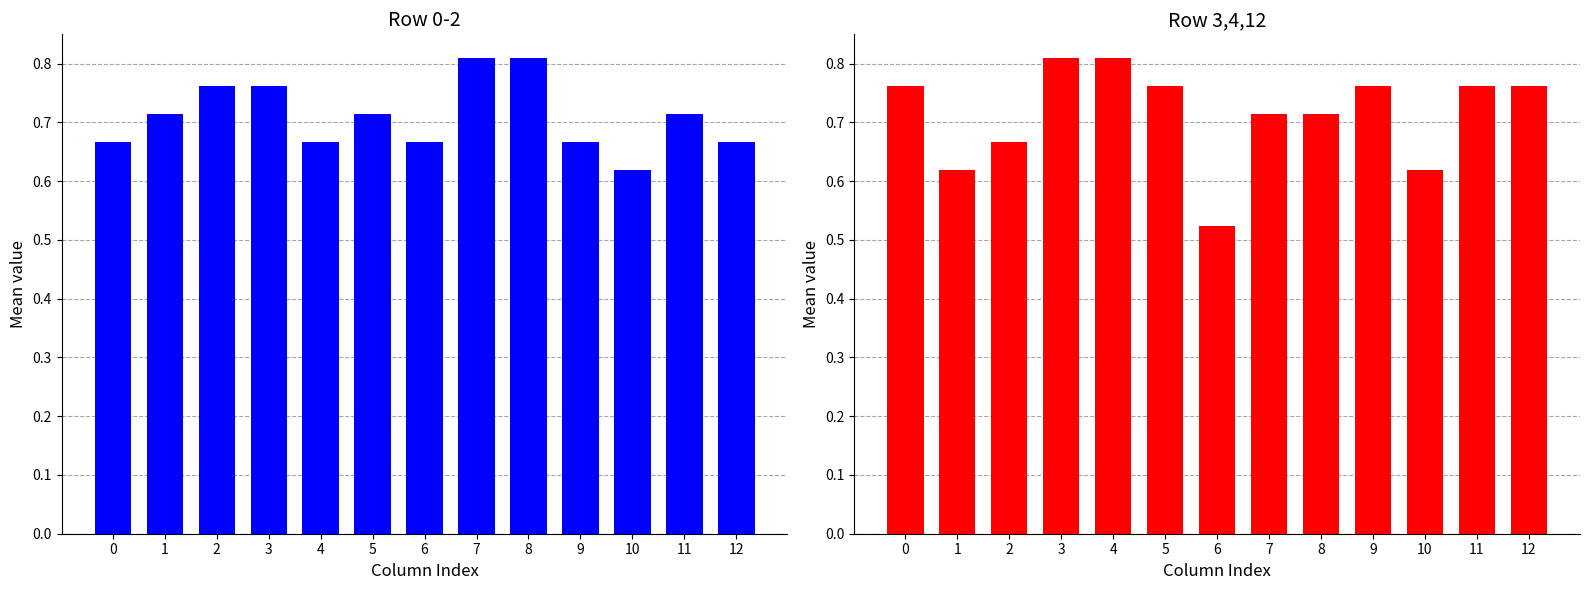

The Rows 3,4,12 mean series shows 0.4 at 4. True or false?

False